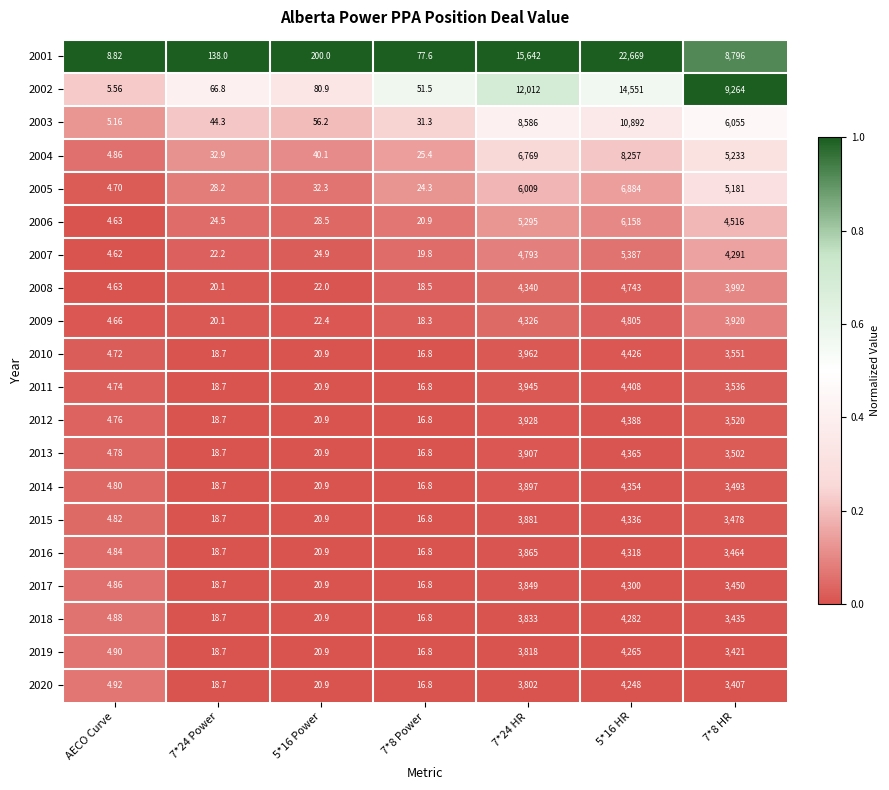

At which category does the chart reach its minimum across all series?

AECO Curve